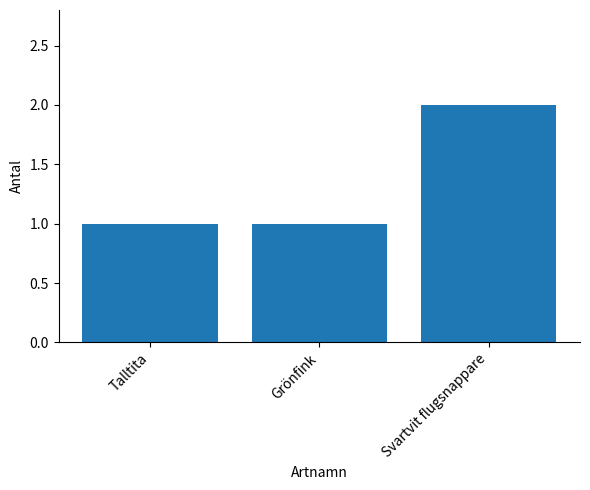

What is the minimum value shown in the chart?

1